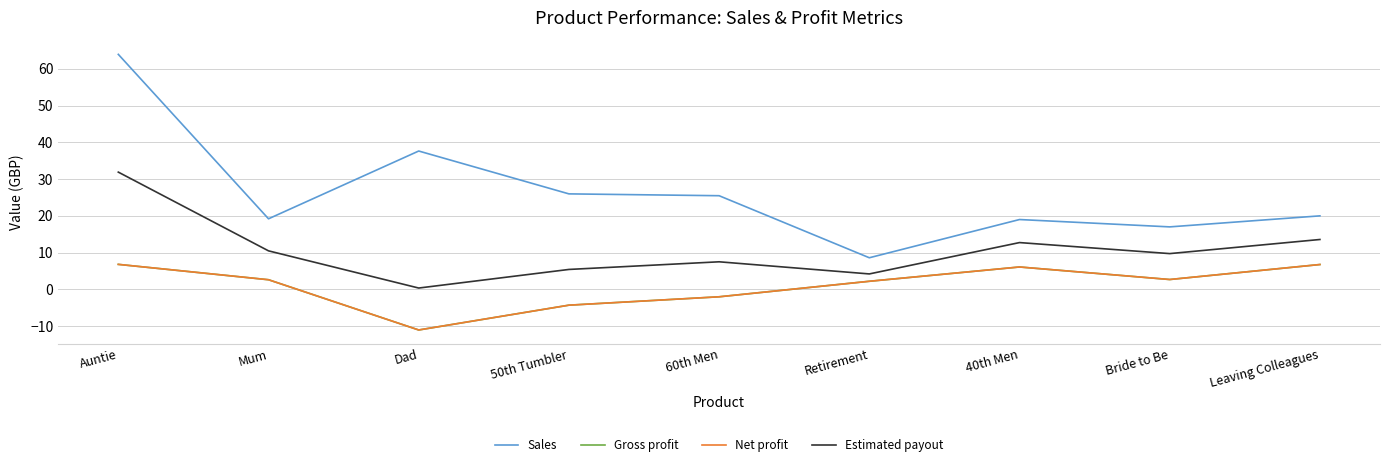

Which category has the highest value across all series?

Auntie